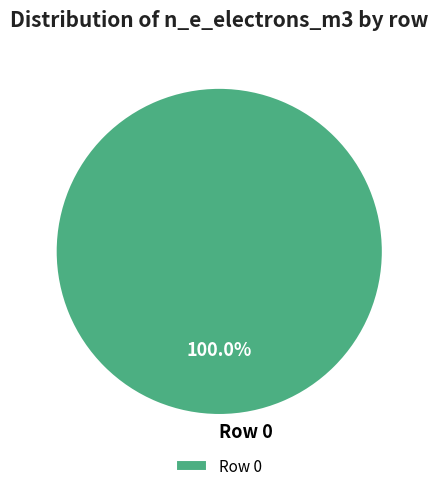

Does any single category account for the majority?

Yes